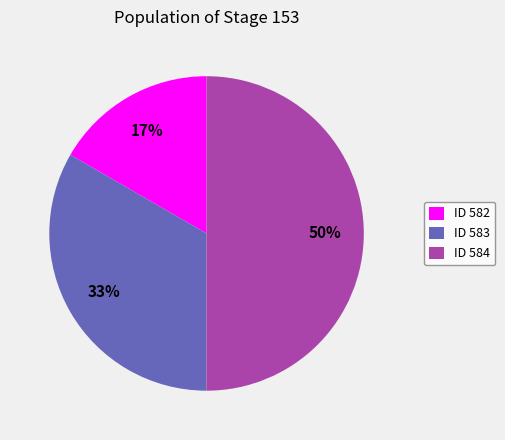

Rank the categories by value from lowest to highest.

ID 582, ID 583, ID 584